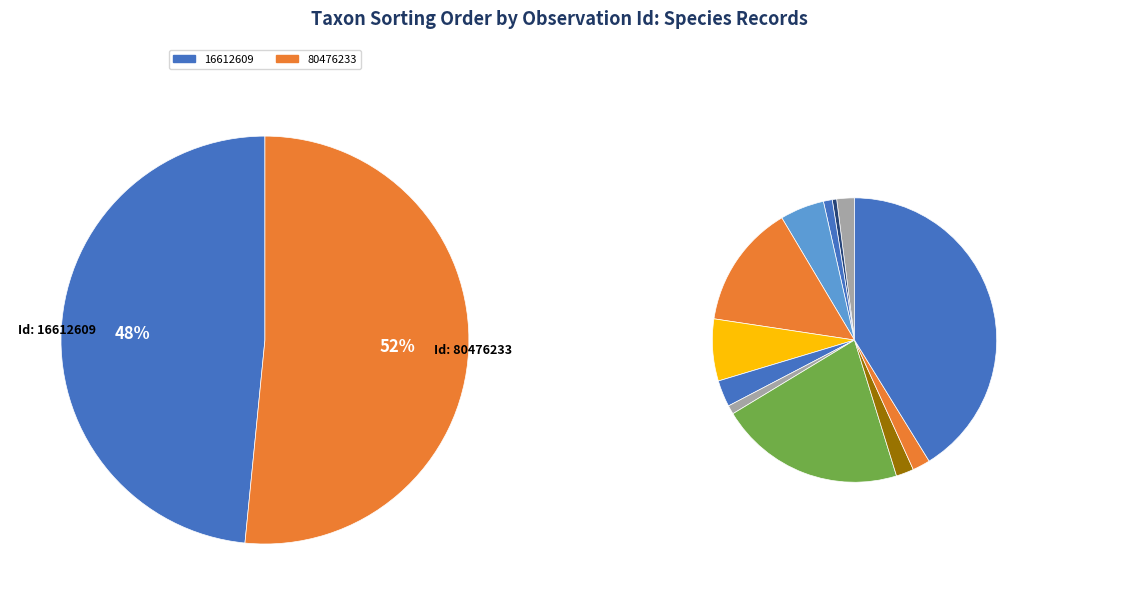

Which slice is the largest?

80476233